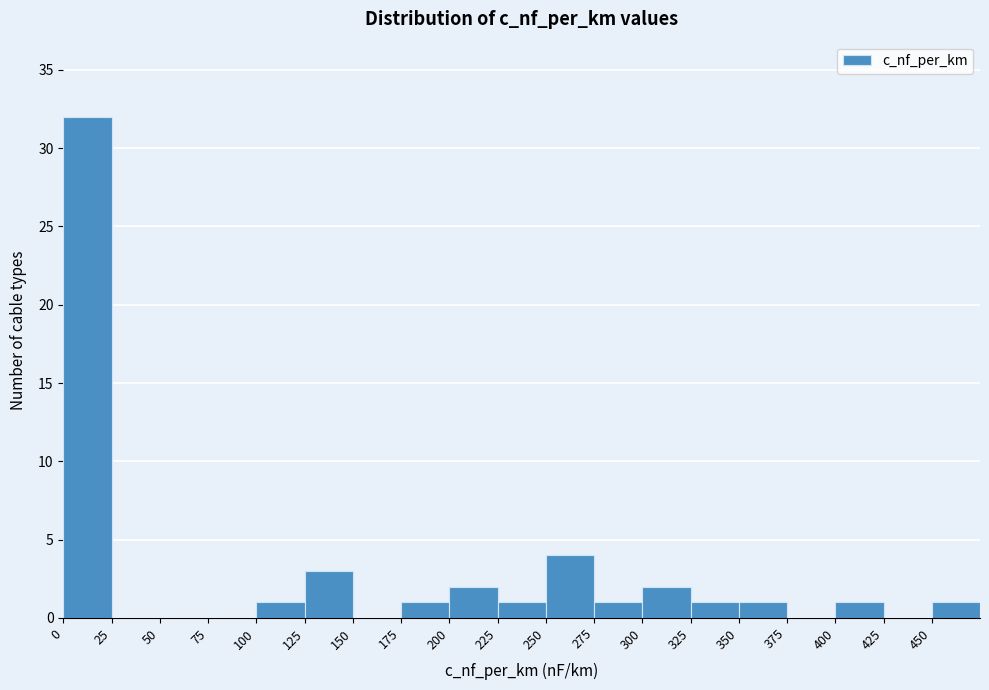

How tall is the bar that spans 0 to 25 on the x-axis? The values are not printed on the chart, so give them approximately, as read against the axis.

32